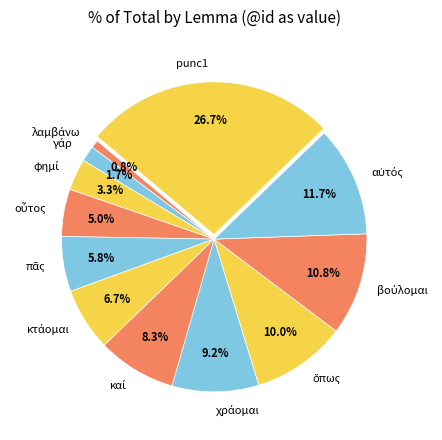

Is punc1 the majority of the pie?

No